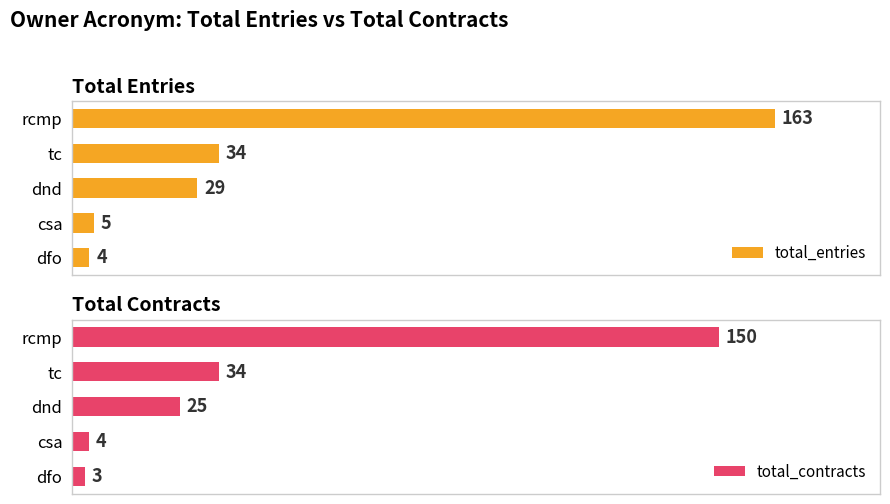

Does the chart contain stacked bars?

No